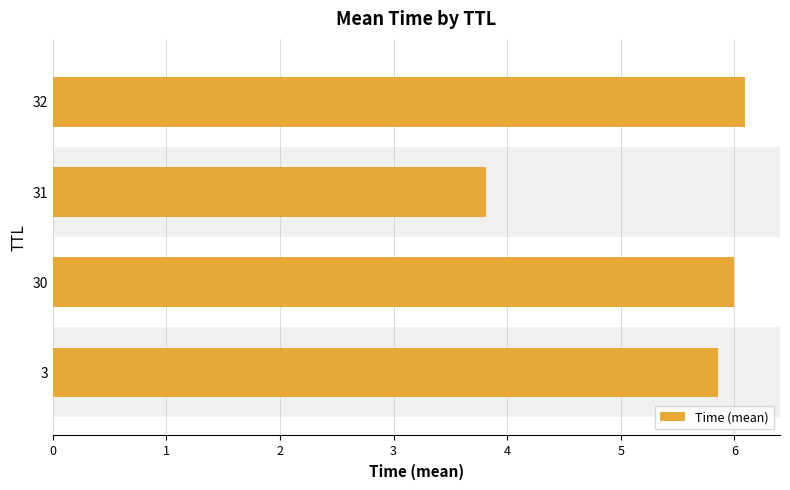

Approximately how many times larger is the value at 30 compared to 31?

1.6